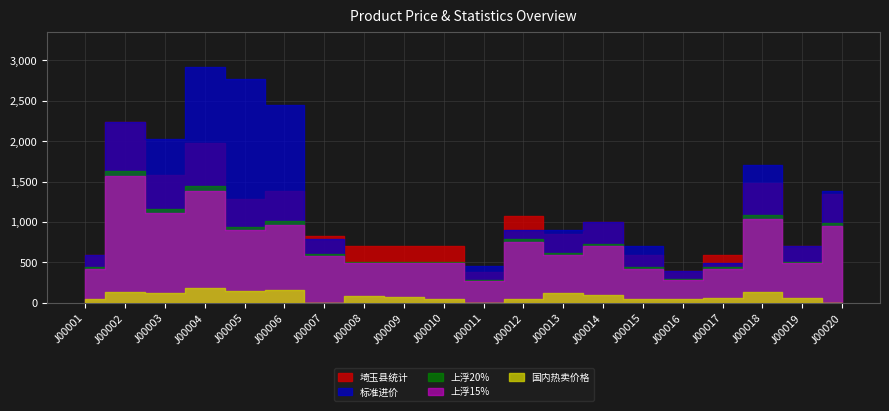

Between J00005 and J00016, which series saw the biggest shift?

标准进价